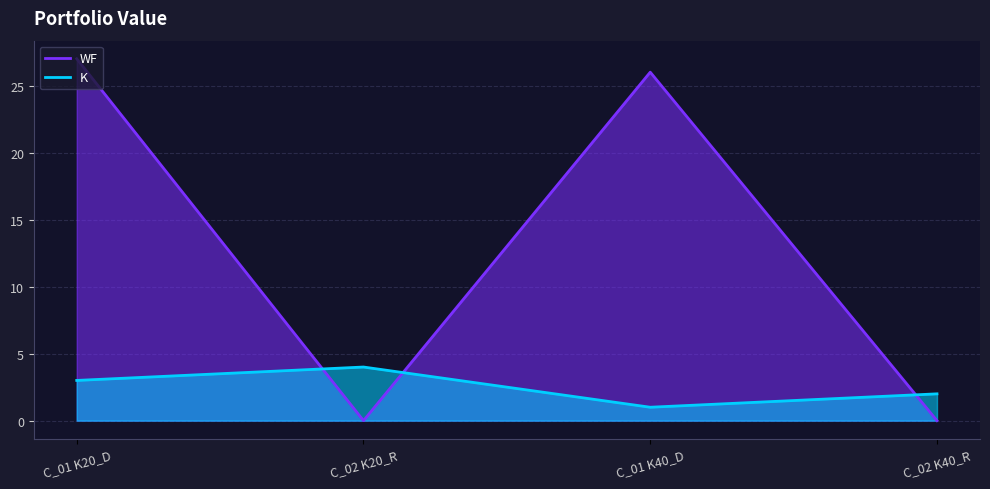

True or false: K and WF intersect in this chart.

True